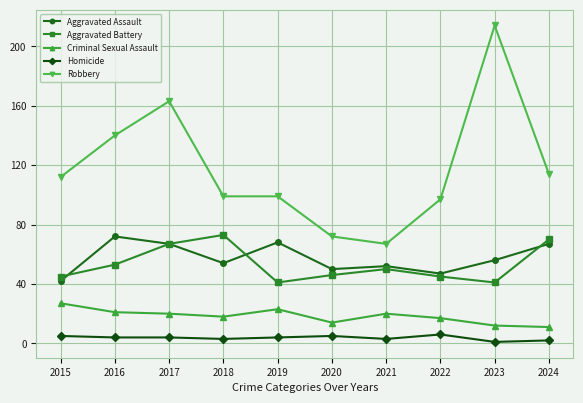

Reading right to left, extract all data points from this chart.

Aggravated Assault: 67	56	47	52	50	68	54	67	72	42
Aggravated Battery: 70	41	45	50	46	41	73	67	53	45
Criminal Sexual Assault: 11	12	17	20	14	23	18	20	21	27
Homicide: 2	1	6	3	5	4	3	4	4	5
Robbery: 114	214	97	67	72	99	99	163	140	112